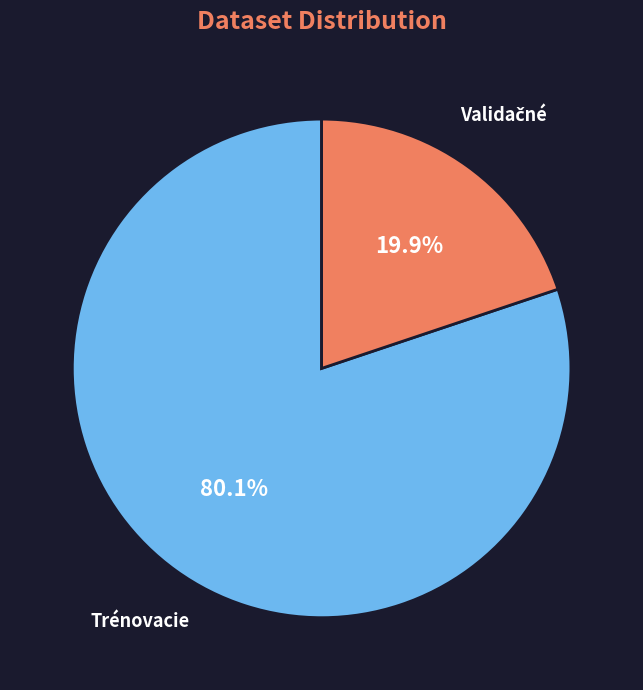

Is there a majority slice in this chart?

Yes